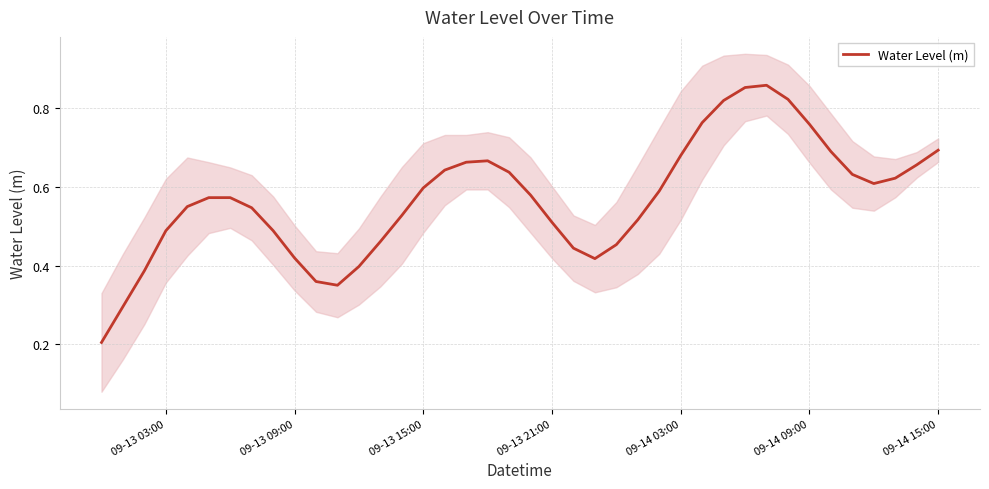

Count the number of categories in the chart.

40